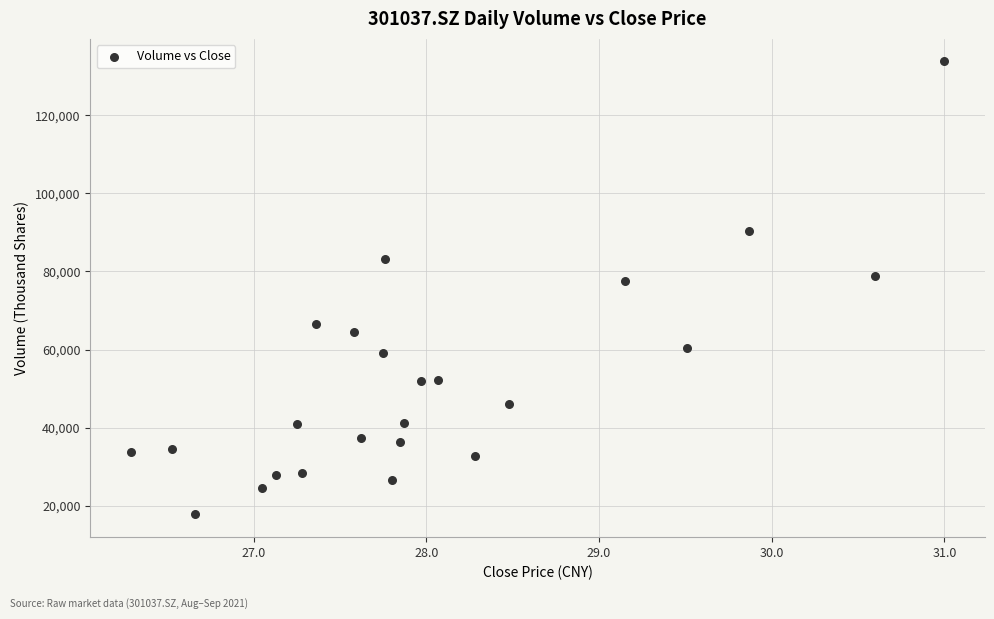

What is the range of Y values (max minus min)?

115914.2